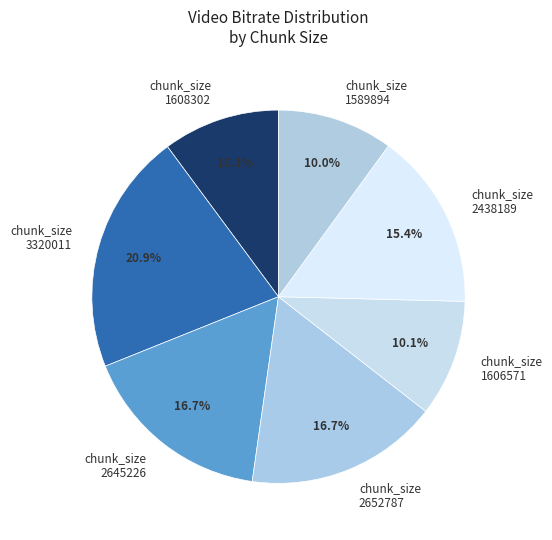

What is the largest slice in the pie chart?

chunk_size 3320011